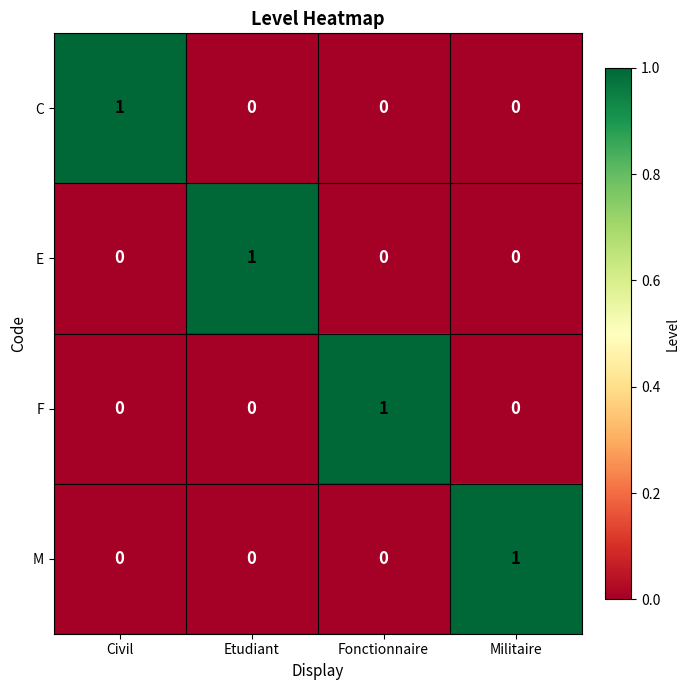

Which category has the highest value in the M series?

Militaire